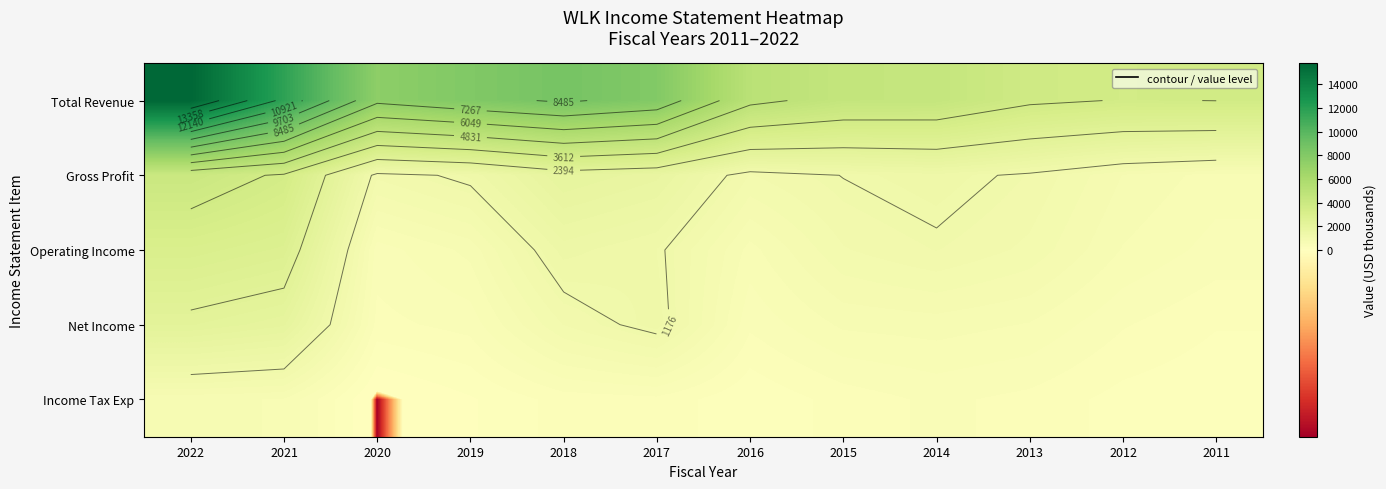

Which series changed the most between 2014 and 2011?

Total Revenue